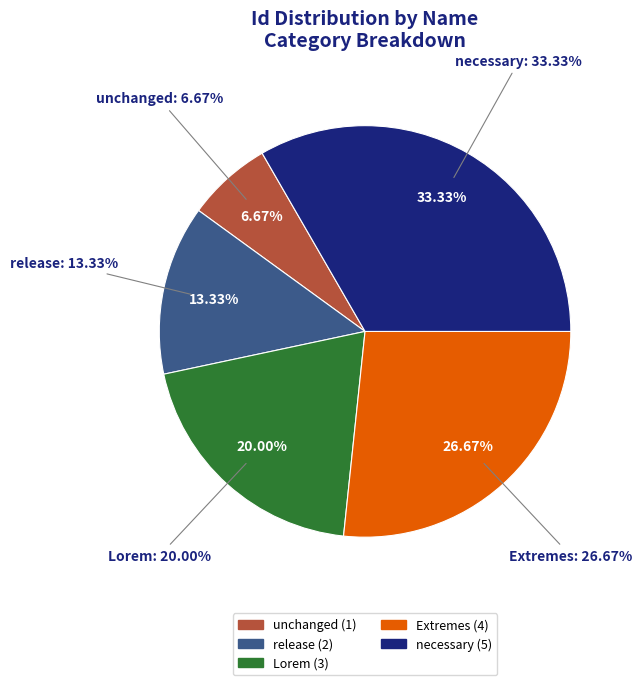

Approximately how many times larger is the value at unchanged compared to release?

0.5